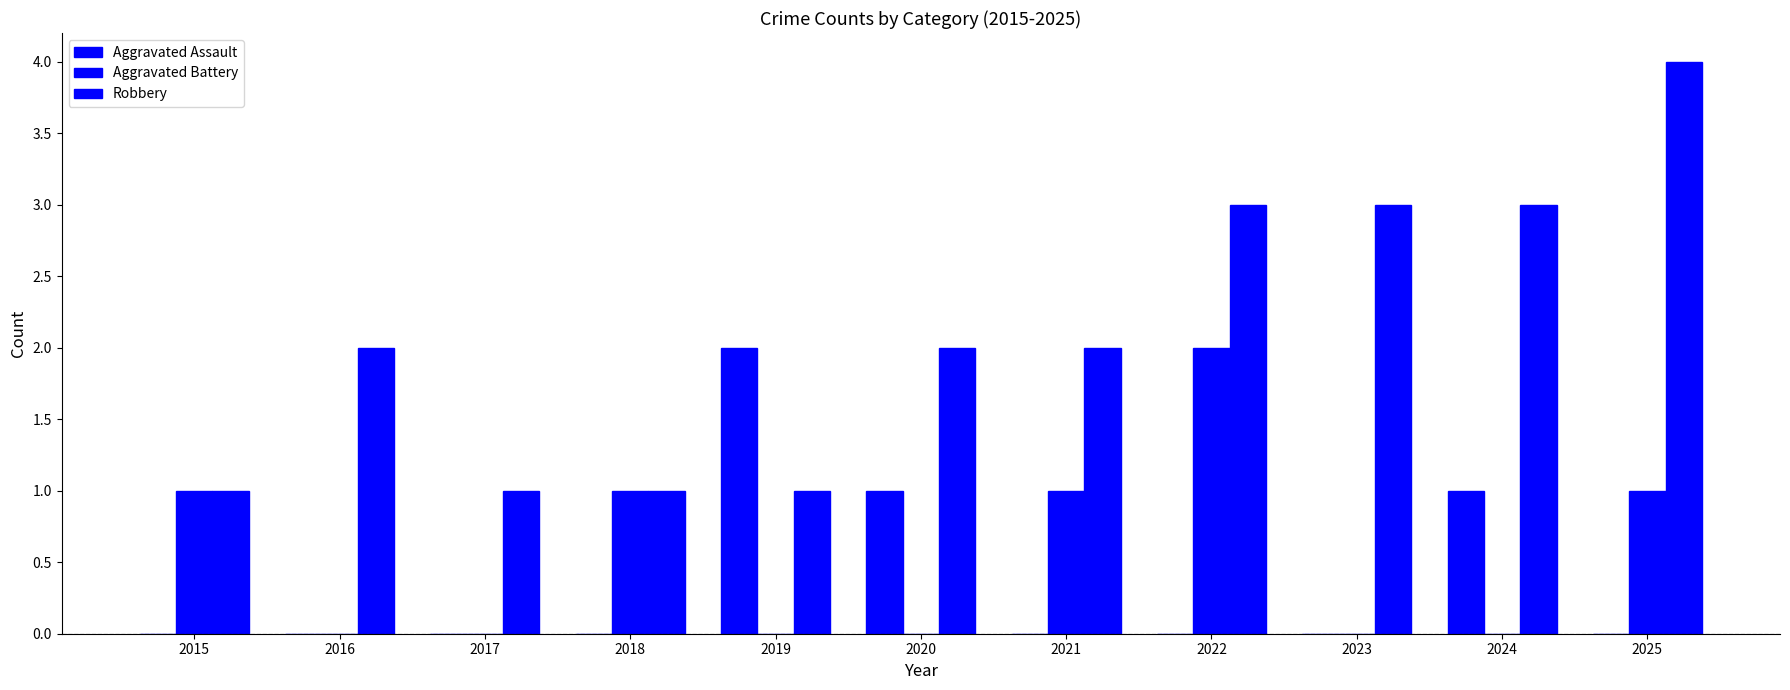

Reading left to right, extract all data points from this chart.

Aggravated Assault: 0	0	0	0	2	1	0	0	0	1	0
Aggravated Battery: 1	0	0	1	0	0	1	2	0	0	1
Robbery: 1	2	1	1	1	2	2	3	3	3	4